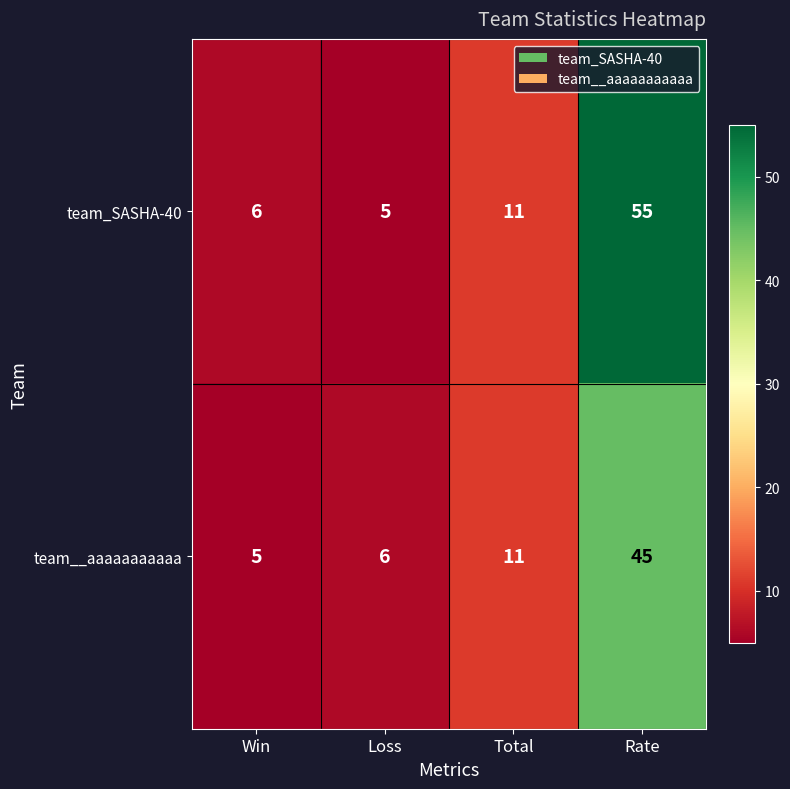

What is the difference between the maximum and minimum values in the team__aaaaaaaaaaa series?

40